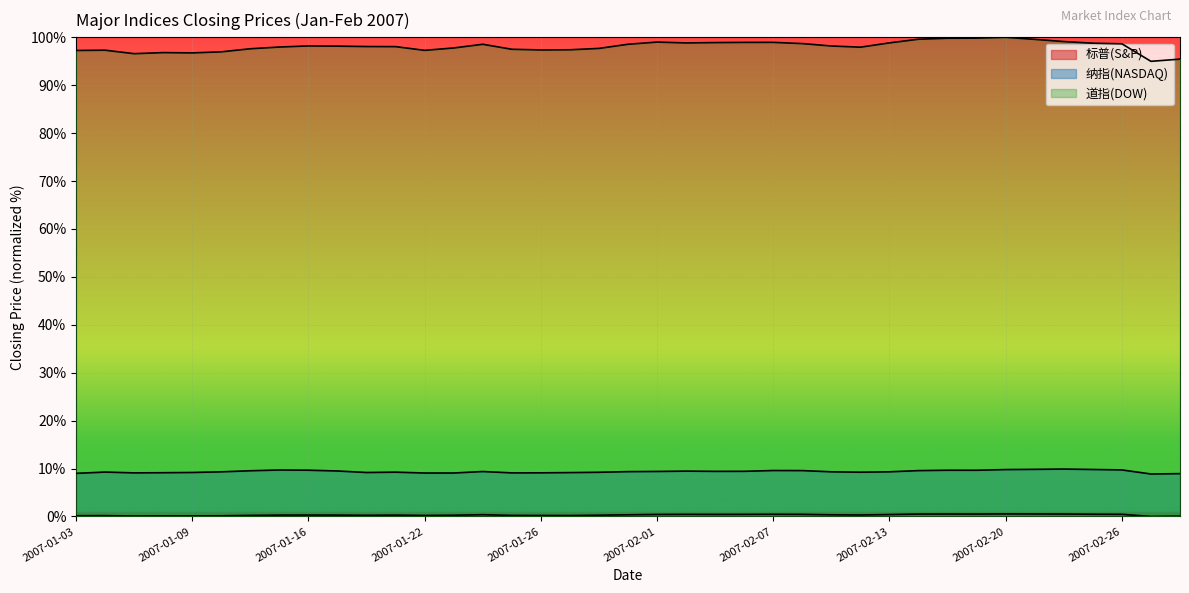

Where does the 道指(DOW) series first go above 98?

2007-01-16